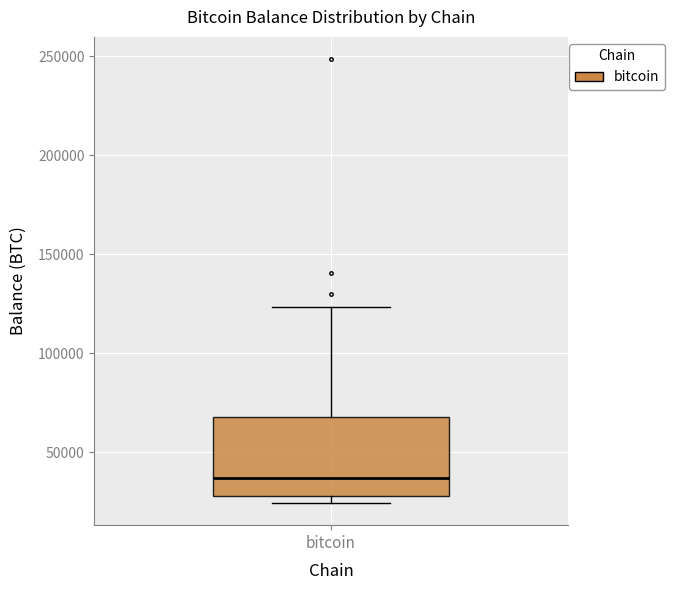

Transcribe this box plot: give where the median line is, the range the box spans, and where the two whiskers end, as read against the y-axis. The values are not printed on the chart, so give them approximately, as read against the axis.

median 35000, box 30000 to 70000, whiskers 25000 to 125000